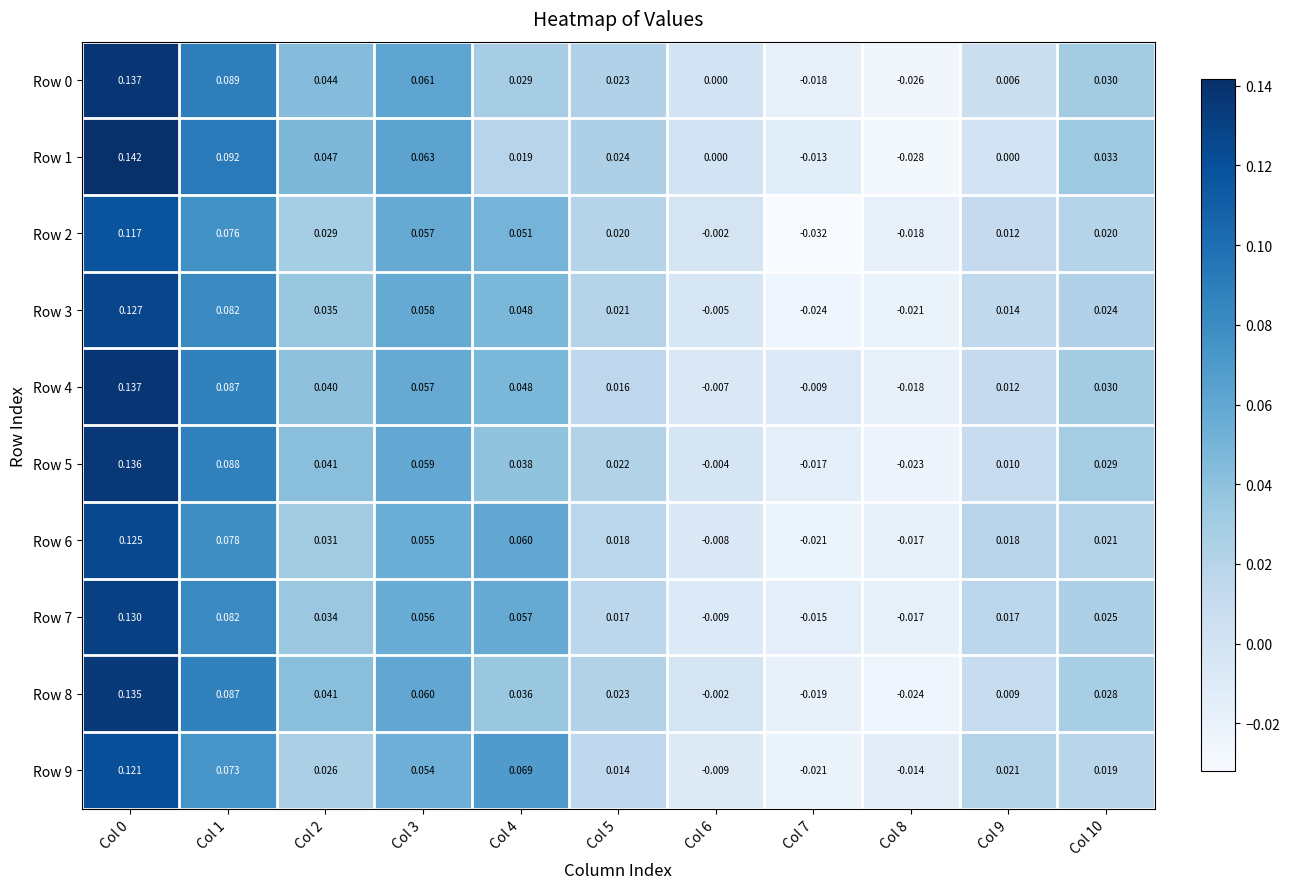

Is the value of Row 3 at Col 0 greater than the value of Row 5 at Col 4?

Yes